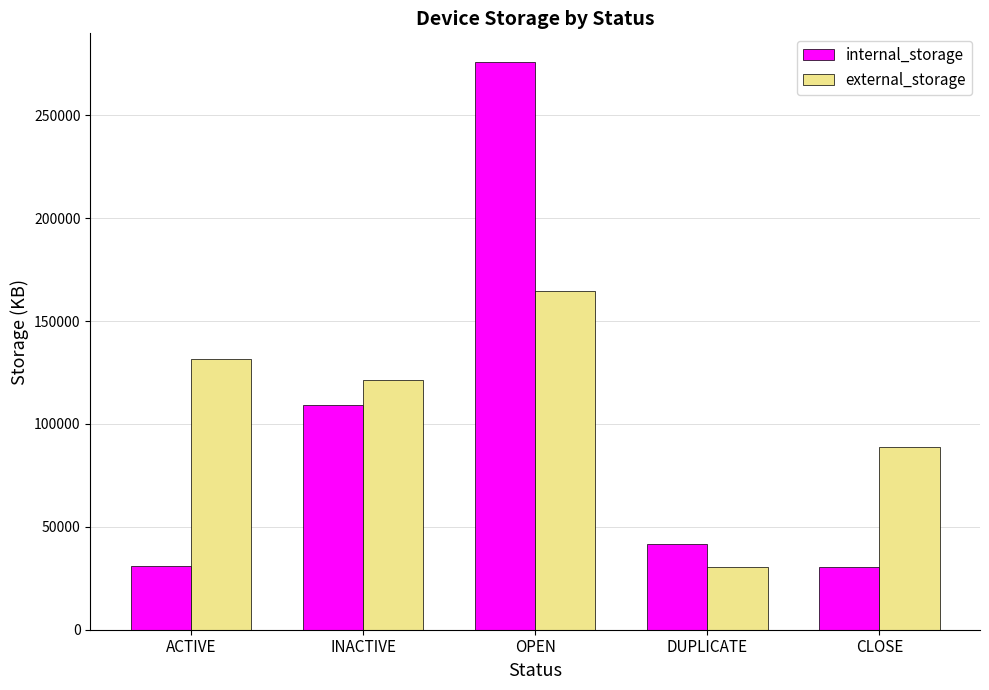

At which label does internal_storage reach its peak?

OPEN